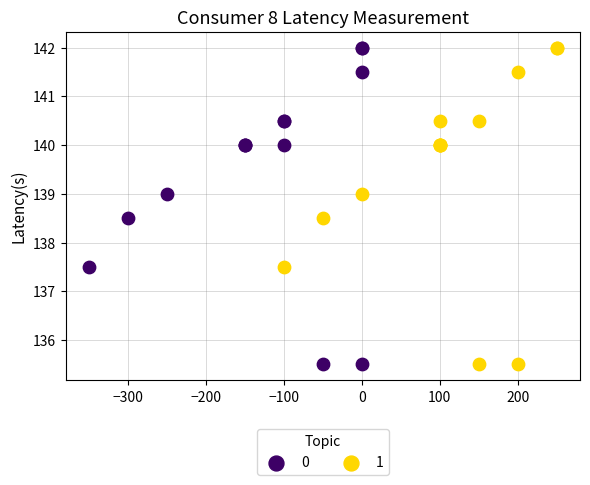

What are all the series names shown in the legend?

0, 1